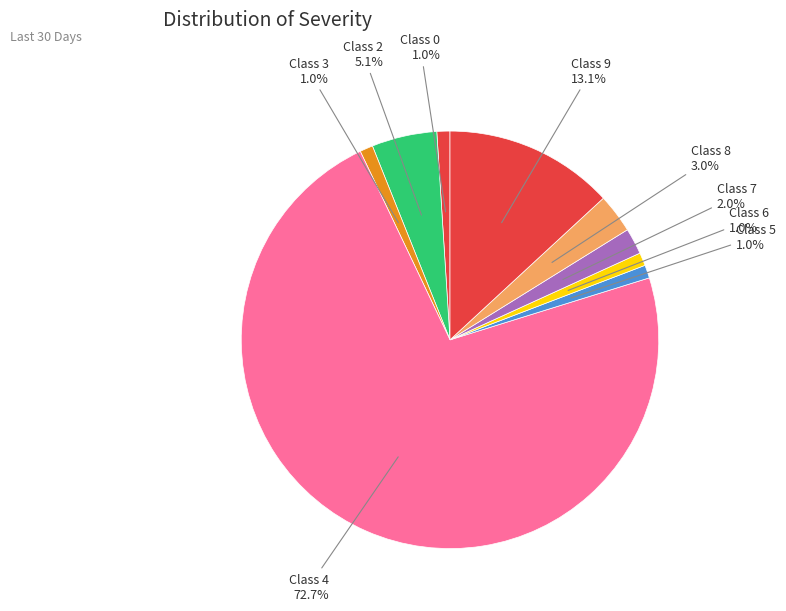

Which slice represents more than half of the pie?

Class 4